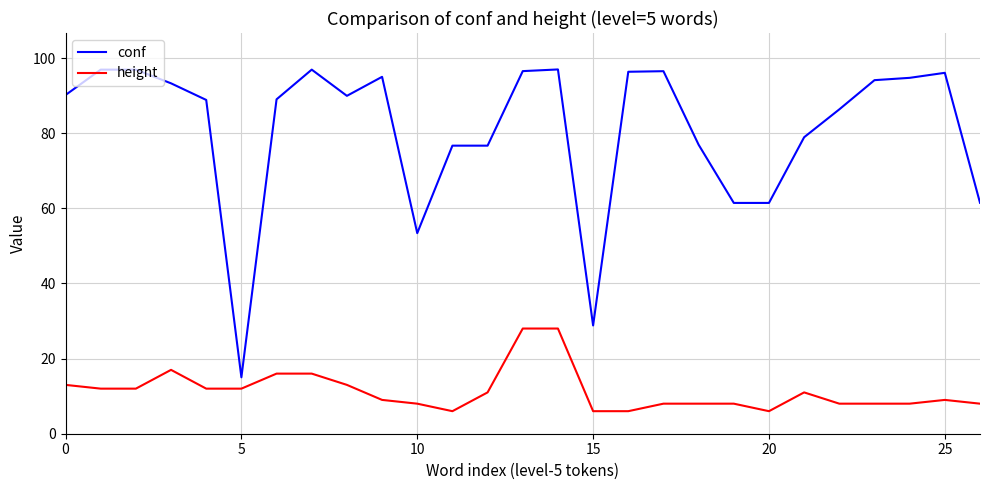

Count the number of data series in this chart.

2